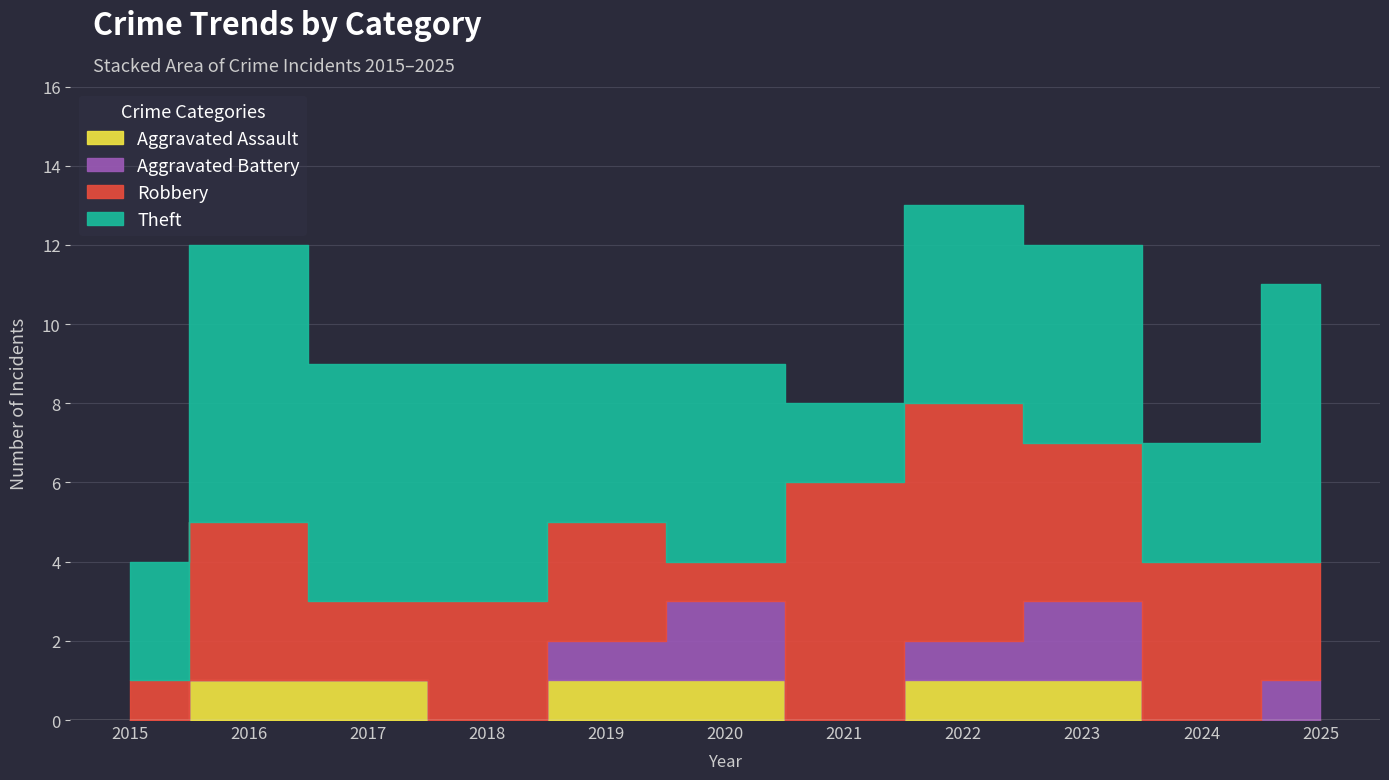

What is the difference between the Aggravated Assault values at 2021 and 2022?

1